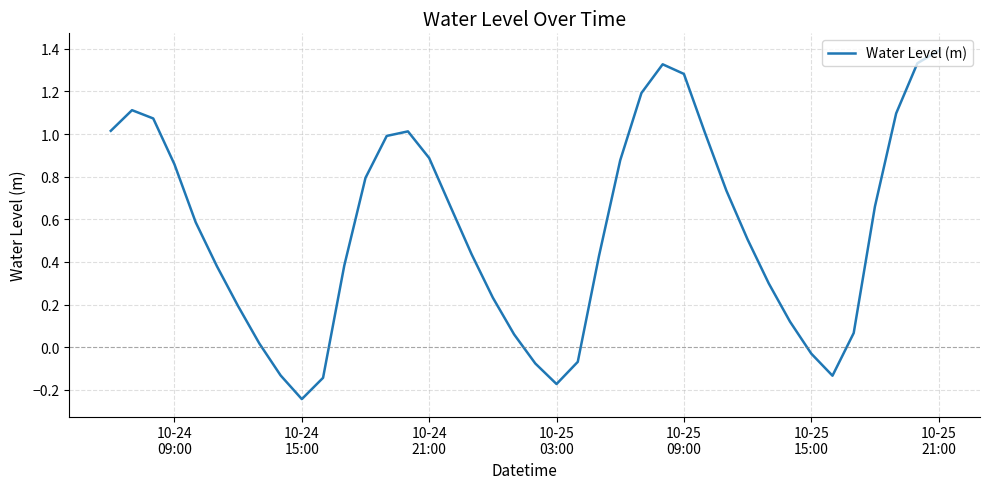

Count the number of values greater than 0.

32